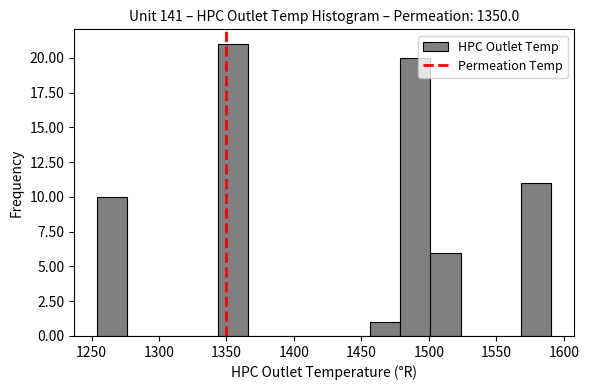

Reading left to right, transcribe this chart: for each bar, give the range it covers on the x-axis and its height. Neither the bar edges nor the heights are printed on the chart, so give them approximately, as read against the axes.

1255 to 1275: 10
1275 to 1300: 0
1300 to 1320: 0
1320 to 1345: 0
1345 to 1365: 21
1365 to 1390: 0
1390 to 1410: 0
1410 to 1435: 0
1435 to 1455: 0
1455 to 1480: 1
1480 to 1500: 20
1500 to 1525: 6
1525 to 1545: 0
1545 to 1570: 0
1570 to 1590: 11